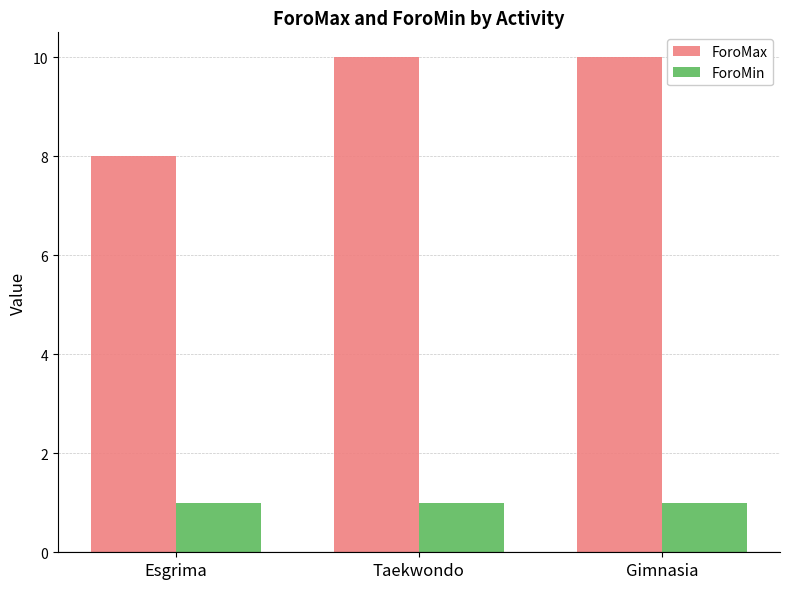

What position from the right is Esgrima?

3